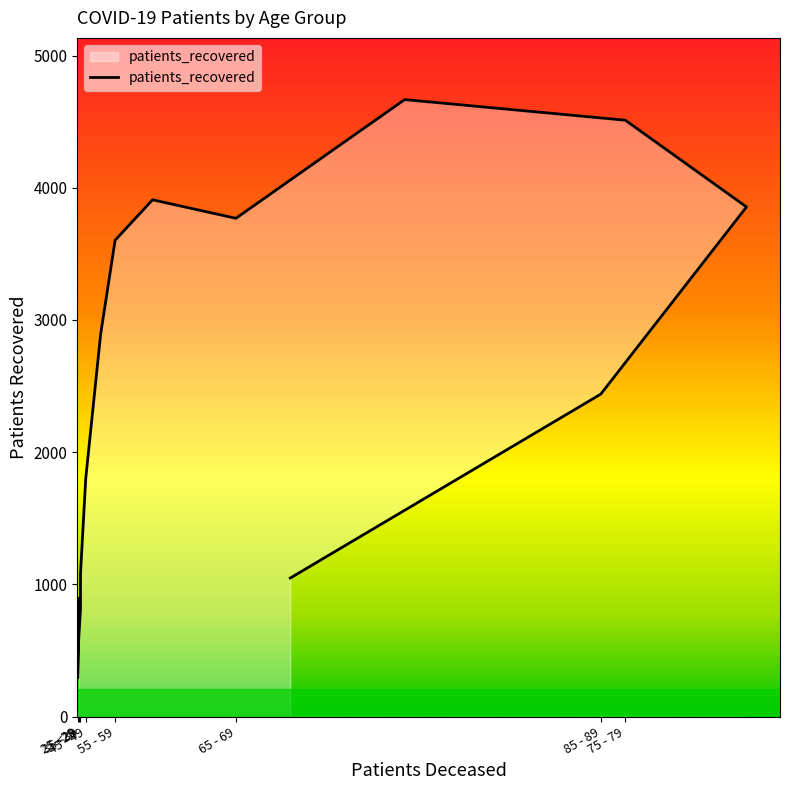

Does the chart have visible grid lines?

No